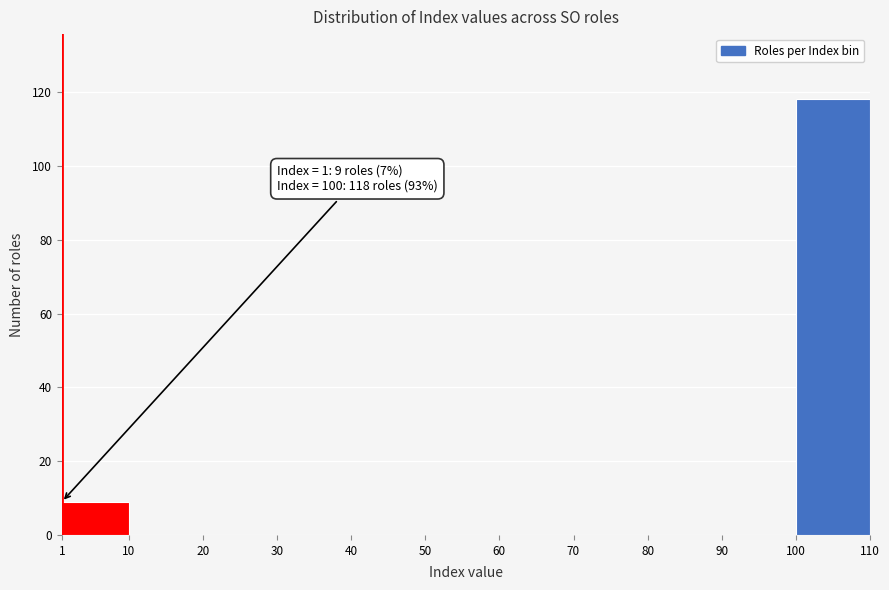

Which range on the x-axis has the tallest bar?

100 to 110